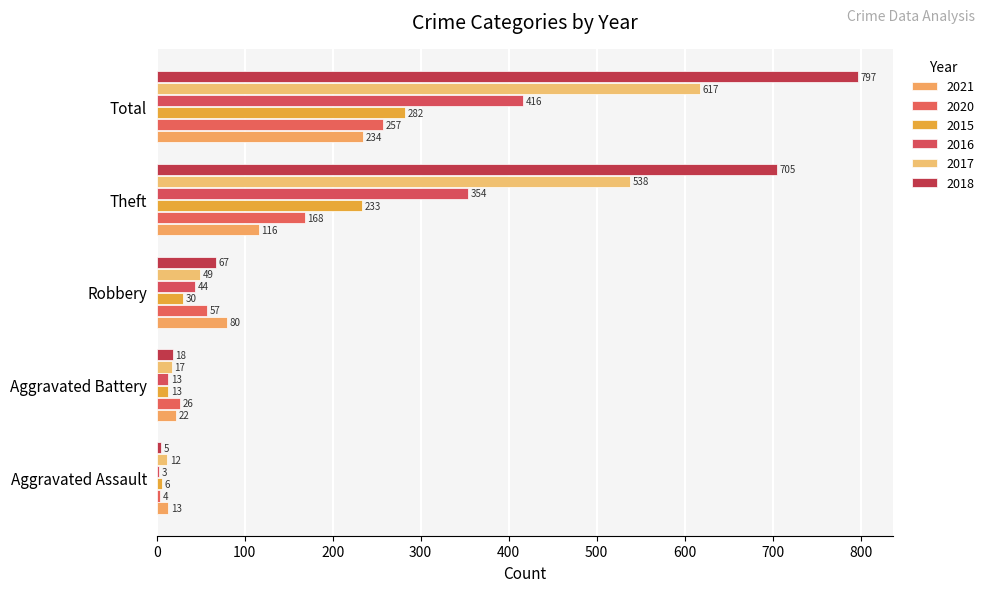

How many data points in 2016 are less than 44?

2